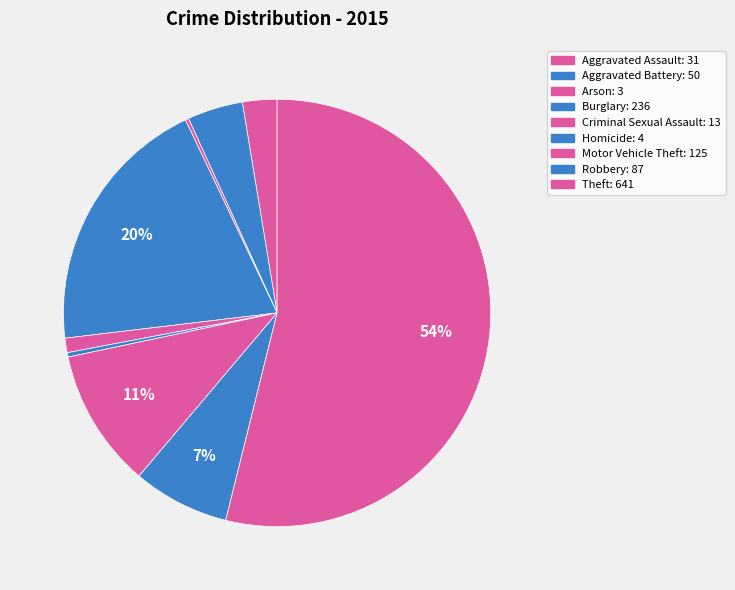

Do Homicide and Criminal Sexual Assault together represent more than half of the pie?

No